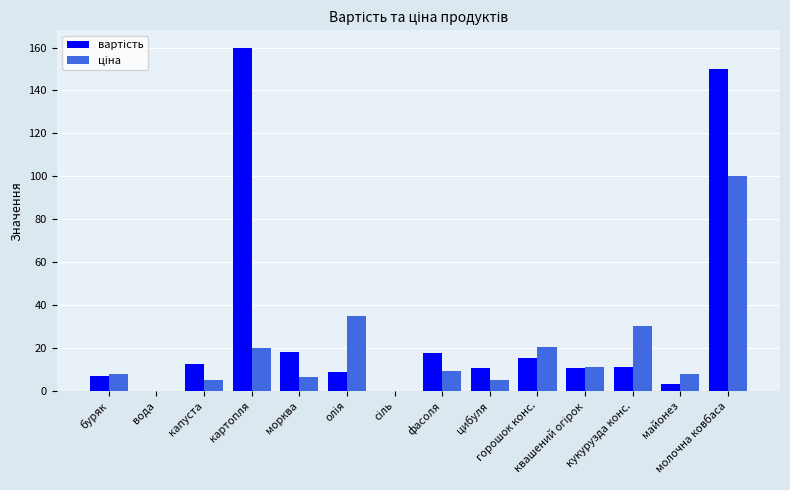

What is the maximum value shown in the chart?

160.0